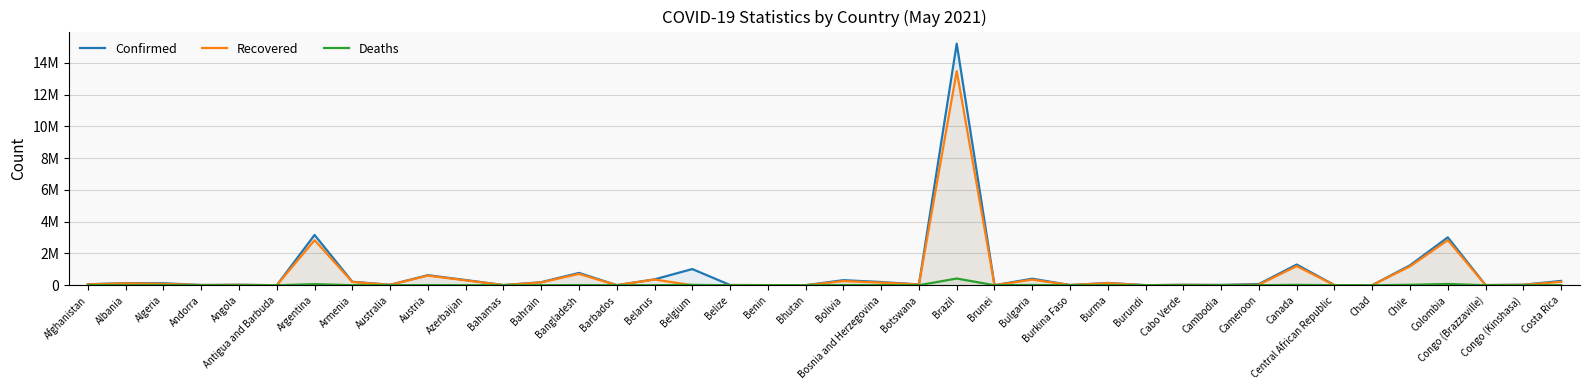

Reading left to right, extract all data points from this chart.

Confirmed: 62063	131753	124288	13429	28875	1237	3165121	219596	29938	631896	327087	10908	191018	775027	3946	369767	1017876	12700	7884	1241	318610	201217	49041	15209990	230	411280	13382	142963	4200	26578	20223	74946	1302489	6674	4882	1252808	3015301	11343	30350	271478
Recovered: 54382	118041	86554	13021	24772	1170	2837058	205675	23460	605441	307011	9854	176338	712277	3861	360255	0	12303	7652	1089	261552	166047	46290	13481062	218	351397	13164	132045	773	23402	8170	35261	1201850	5112	4657	1188831	2835554	8208	26434	214788
Deaths: 2698	2416	3335	127	636	32	67821	4256	910	10392	4698	214	691	11972	45	2642	24583	323	100	1	13228	8862	751	423229	3	17045	162	3210	6	235	131	1152	24660	93	171	27318	78342	148	772	3430